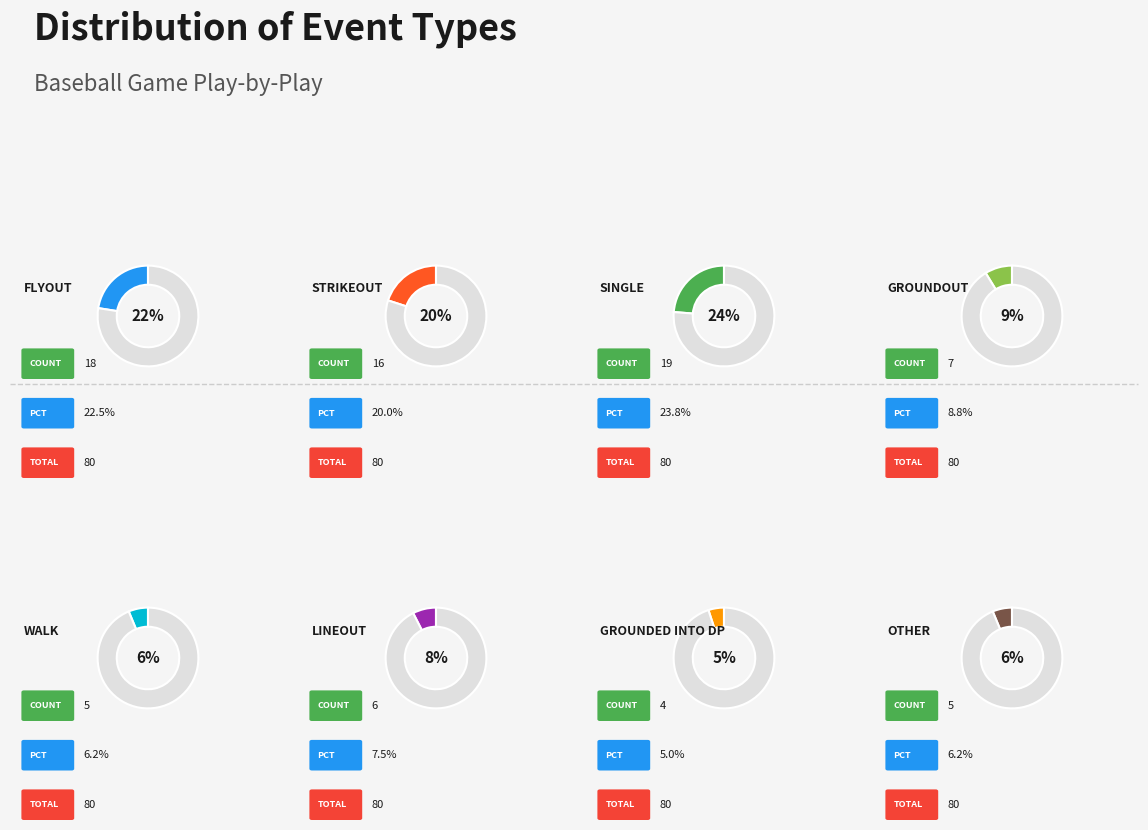

Do Flyout and Lineout together represent more than half of the pie?

No